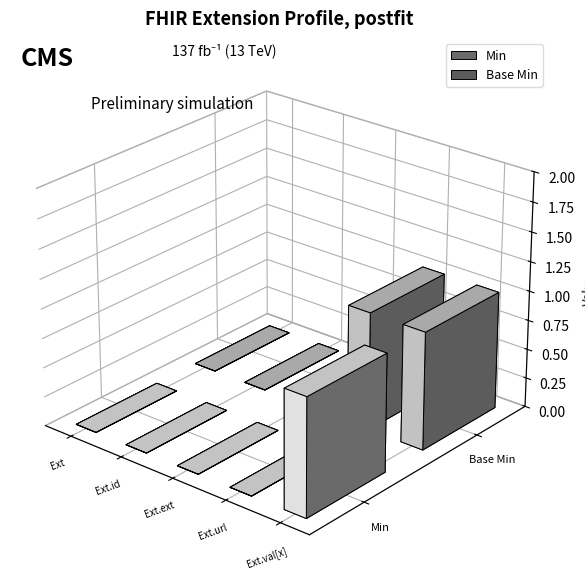

What is the sum of all Base Min values?

2